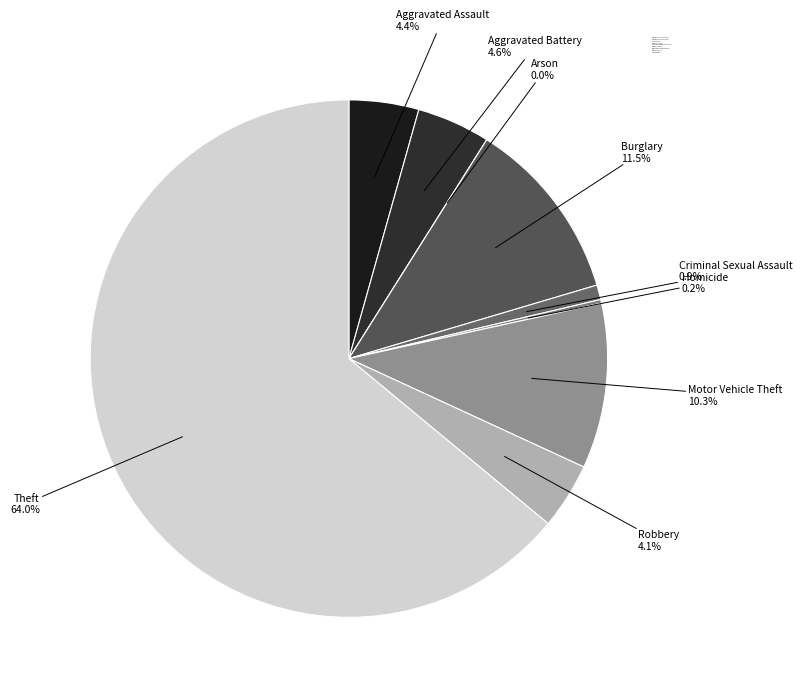

To the nearest percent, what is the difference between the largest and smallest slice percentages?

64%